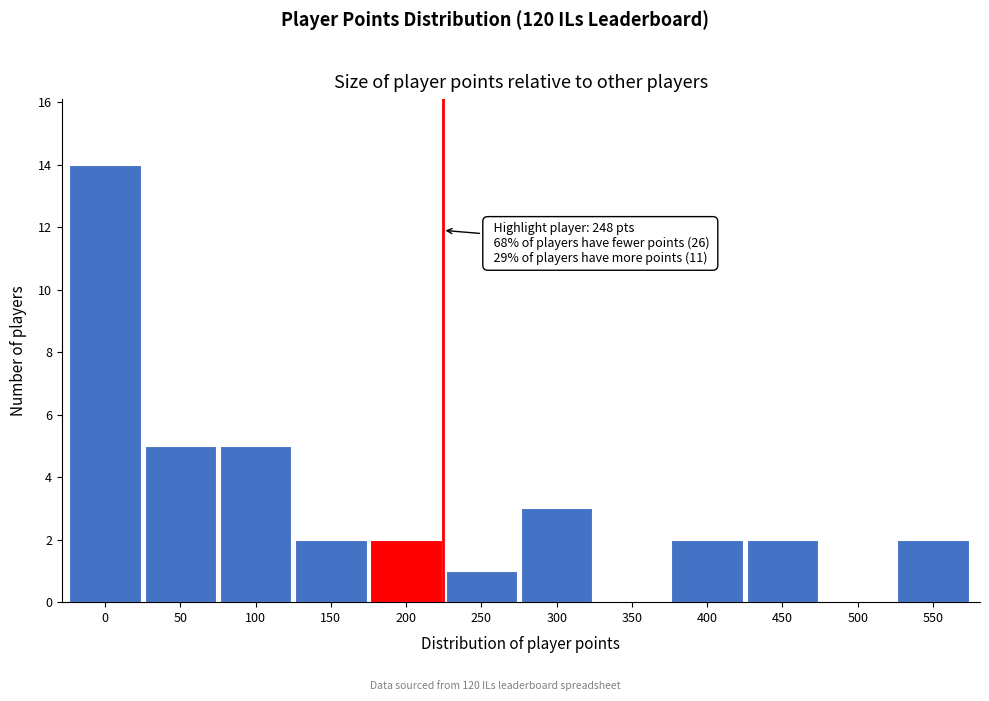

Reading right to left, list all the values displayed in this chart.

550=2	500=0	450=2	400=2	350=0	300=3	250=1	200=2	150=2	100=5	50=5	0=14